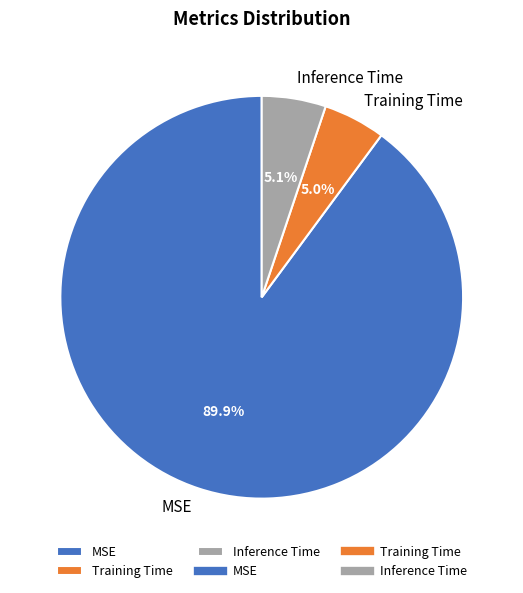

Combined, do Inference Time and Training Time account for over 50%?

No